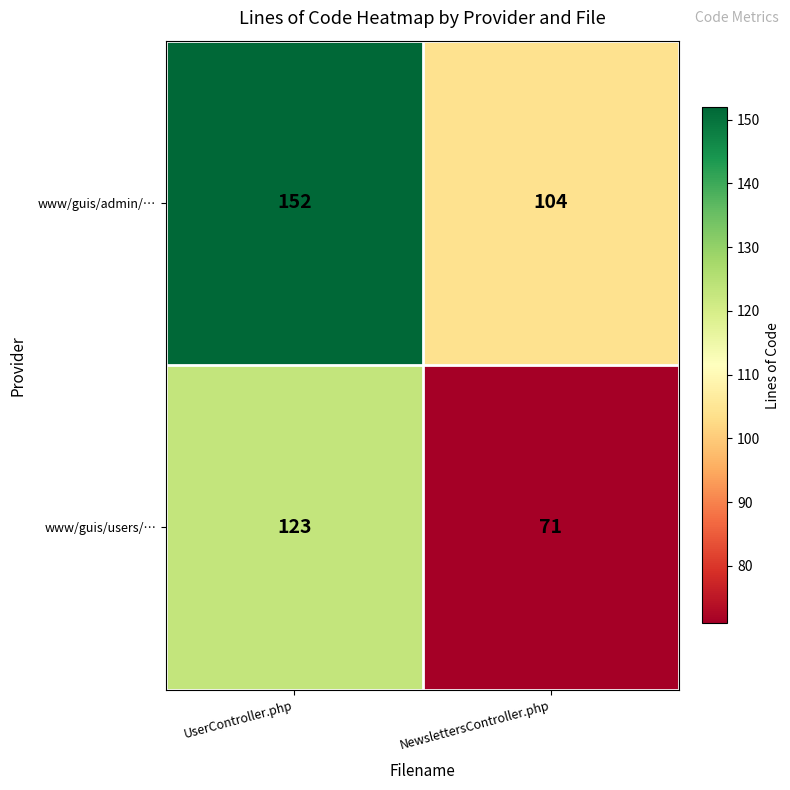

At how many categories does at least one series exceed 121?

1